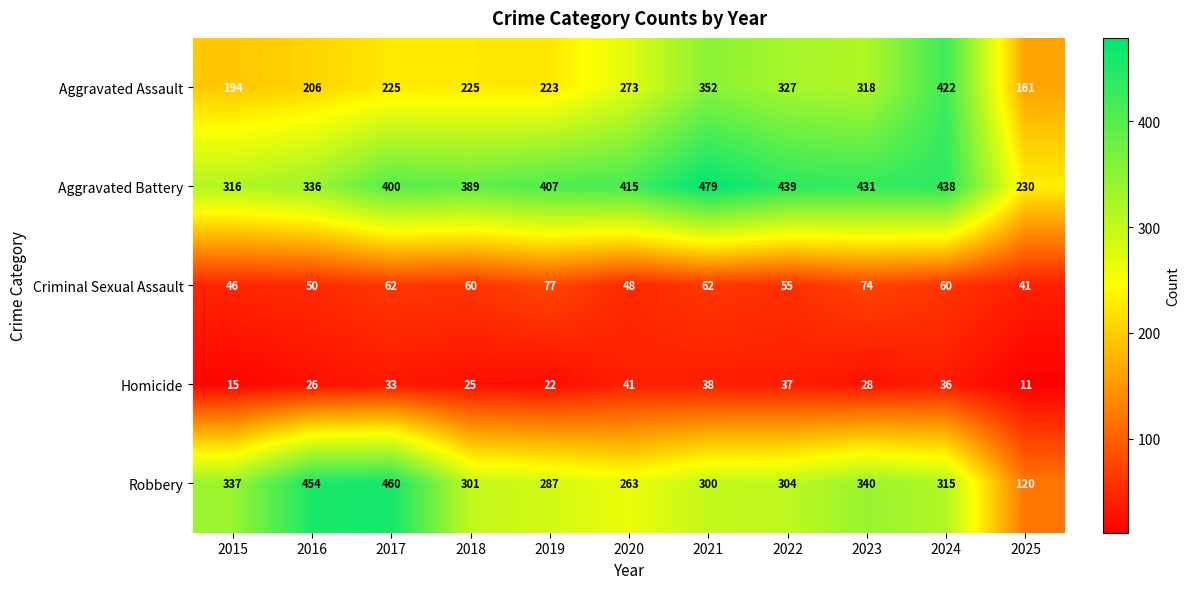

Which category has the highest value across all series?

2021